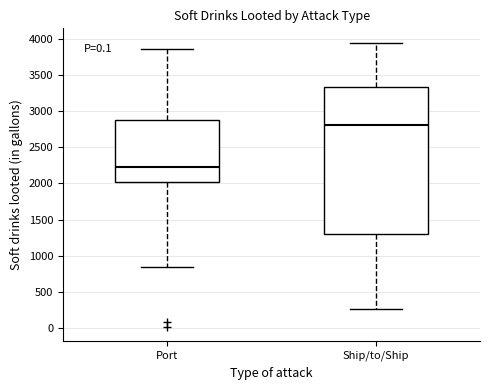

Which box is the tallest, from its lower edge to its upper edge?

Ship/to/Ship